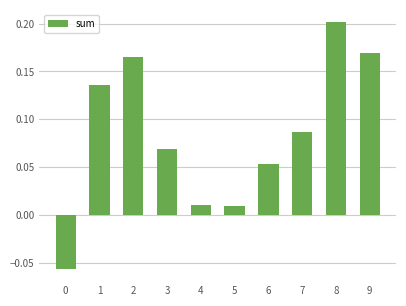

What is the change in value from 5 to 9?

+0.2